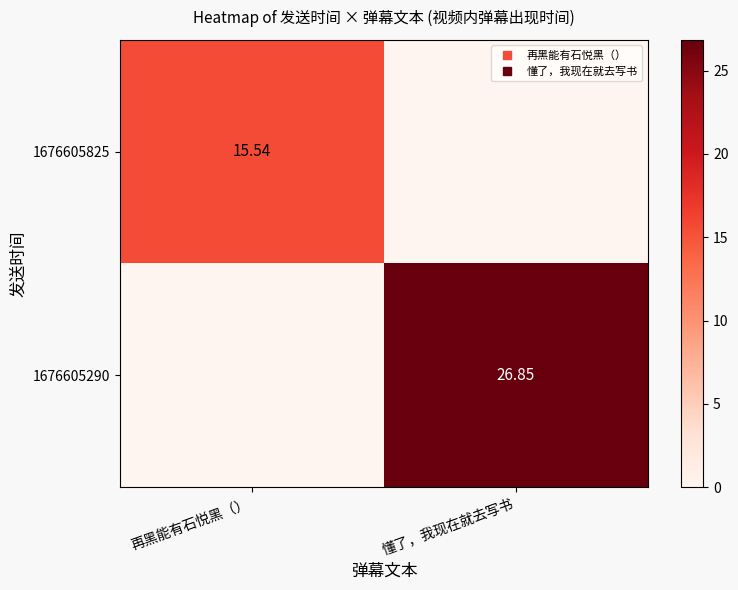

At which category is the sum across all series the highest?

懂了，我现在就去写书